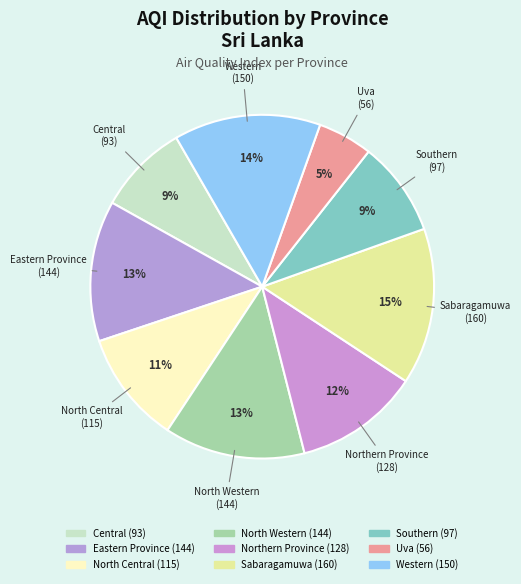

To the nearest percent, what percentage of the pie is Eastern Province?

13%